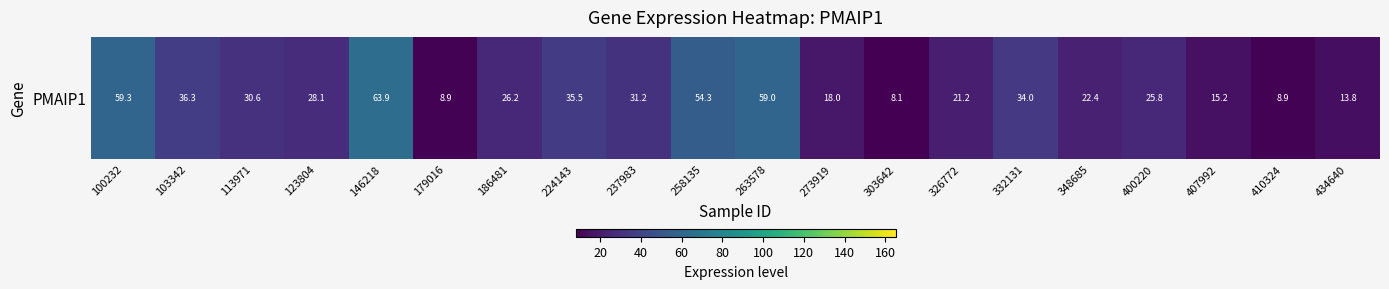

Reading right to left, transcribe all the data shown in this chart.

13.8	8.9	15.2	25.8	22.4	34.0	21.2	8.1	18.0	59.0	54.3	31.2	35.5	26.2	8.9	63.9	28.1	30.6	36.3	59.3